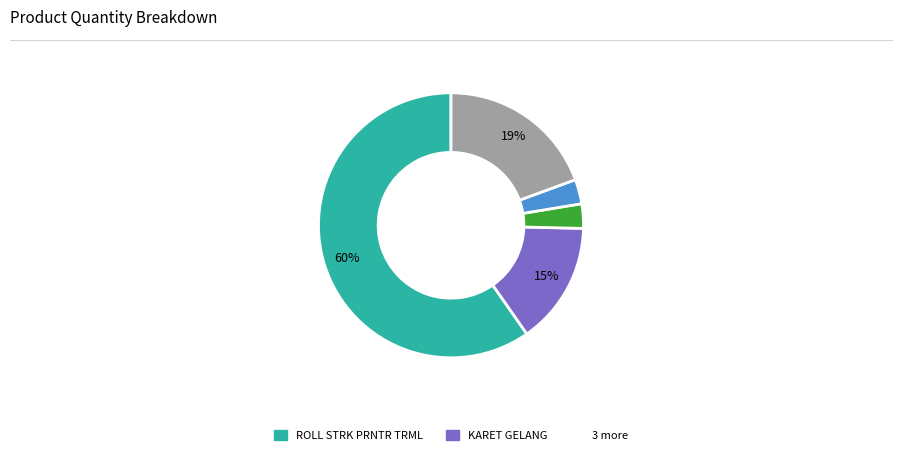

To the nearest percent, what is the average slice percentage?

20%